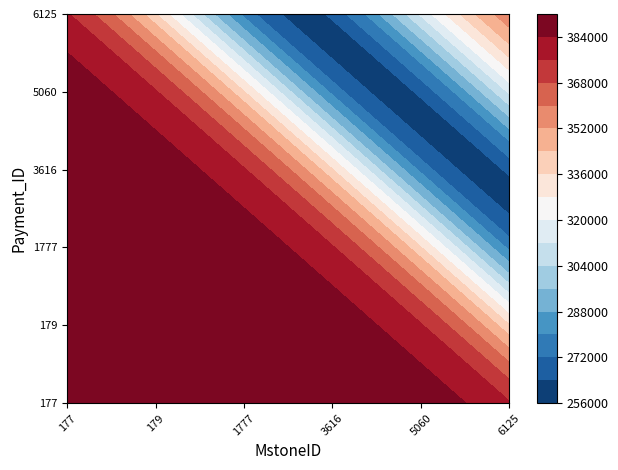

What is the total value across all series at 646?

388681.2